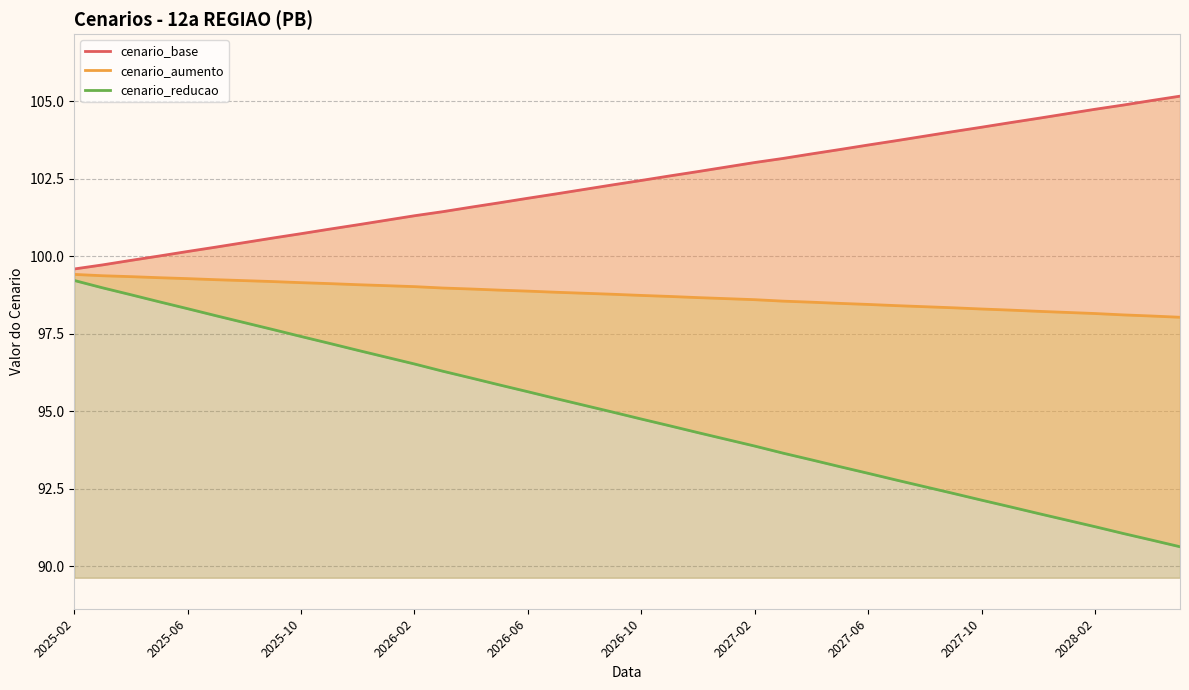

Which series has the largest total across all categories?

cenario_base